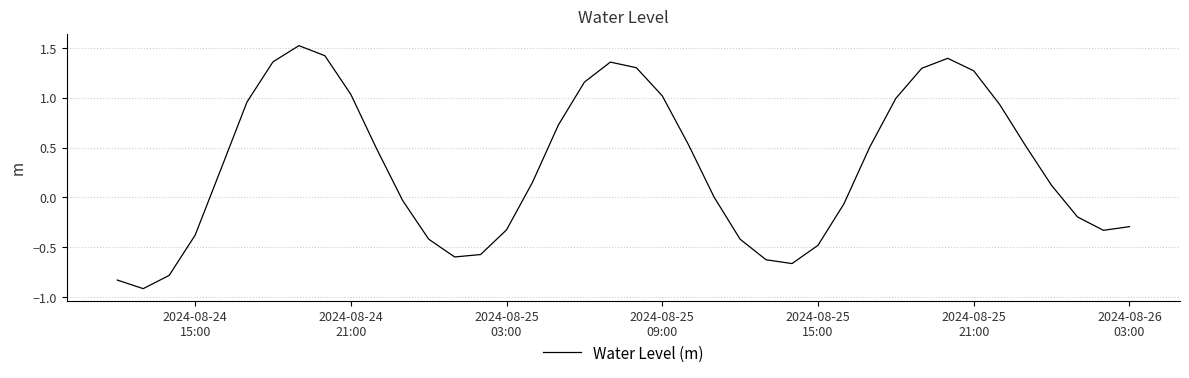

What is the minimum value shown in the chart?

-0.9